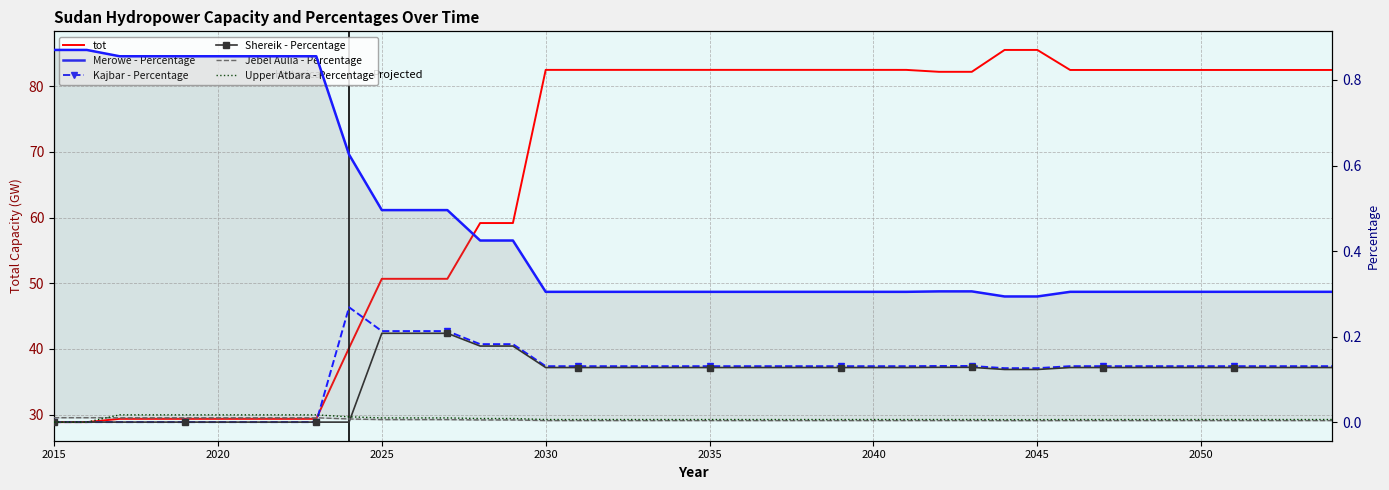

Reading left to right, list all the values displayed in this chart.

tot: 28.9	28.9	29.4	29.4	29.4	29.4	29.4	29.4	29.4	40.2	50.7	50.7	50.7	59.2	59.2	82.5	82.5	82.5	82.5	82.5	82.5	82.5	82.5	82.5	82.5	82.5	82.5	82.2	82.2	85.5	85.5	82.5	82.5	82.5	82.5	82.5	82.5	82.5	82.5	82.5
Merowe - Percentage: 0.9	0.9	0.9	0.9	0.9	0.9	0.9	0.9	0.9	0.6	0.5	0.5	0.5	0.4	0.4	0.3	0.3	0.3	0.3	0.3	0.3	0.3	0.3	0.3	0.3	0.3	0.3	0.3	0.3	0.3	0.3	0.3	0.3	0.3	0.3	0.3	0.3	0.3	0.3	0.3
Kajbar - Percentage: 0.0	0.0	0.0	0.0	0.0	0.0	0.0	0.0	0.0	0.3	0.2	0.2	0.2	0.2	0.2	0.1	0.1	0.1	0.1	0.1	0.1	0.1	0.1	0.1	0.1	0.1	0.1	0.1	0.1	0.1	0.1	0.1	0.1	0.1	0.1	0.1	0.1	0.1	0.1	0.1
Shereik - Percentage: 0.0	0.0	0.0	0.0	0.0	0.0	0.0	0.0	0.0	0.0	0.2	0.2	0.2	0.2	0.2	0.1	0.1	0.1	0.1	0.1	0.1	0.1	0.1	0.1	0.1	0.1	0.1	0.1	0.1	0.1	0.1	0.1	0.1	0.1	0.1	0.1	0.1	0.1	0.1	0.1
Jebel Aulia - Percentage: 0.0	0.0	0.0	0.0	0.0	0.0	0.0	0.0	0.0	0.0	0.0	0.0	0.0	0.0	0.0	0.0	0.0	0.0	0.0	0.0	0.0	0.0	0.0	0.0	0.0	0.0	0.0	0.0	0.0	0.0	0.0	0.0	0.0	0.0	0.0	0.0	0.0	0.0	0.0	0.0
Upper Atbara - Percentage: 0.0	0.0	0.0	0.0	0.0	0.0	0.0	0.0	0.0	0.0	0.0	0.0	0.0	0.0	0.0	0.0	0.0	0.0	0.0	0.0	0.0	0.0	0.0	0.0	0.0	0.0	0.0	0.0	0.0	0.0	0.0	0.0	0.0	0.0	0.0	0.0	0.0	0.0	0.0	0.0